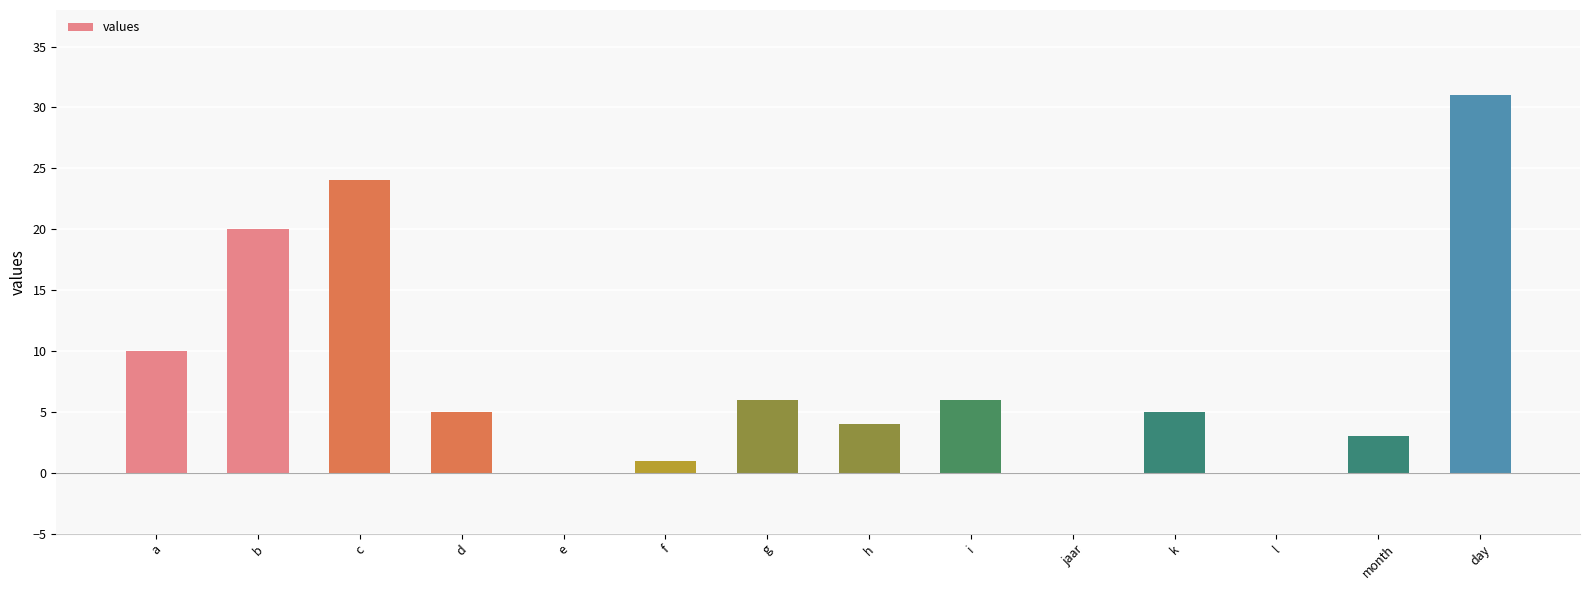

What is the maximum value shown in the chart?

31